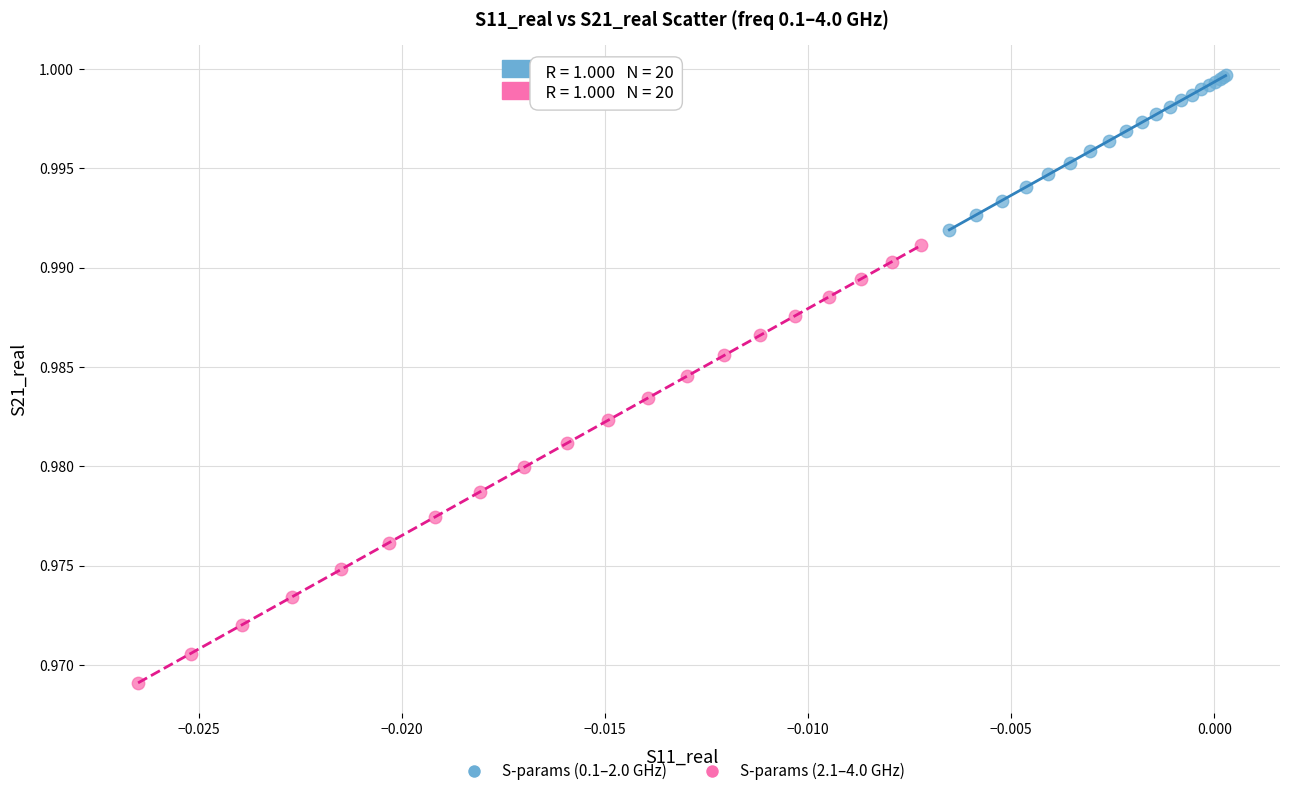

Which series contains the highest Y value?

S-params (0.1–2.0 GHz)